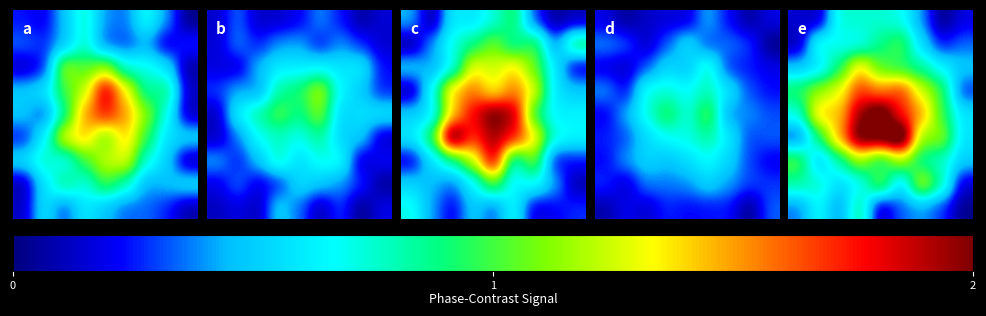

Which has a higher value, 3 or 0?

3